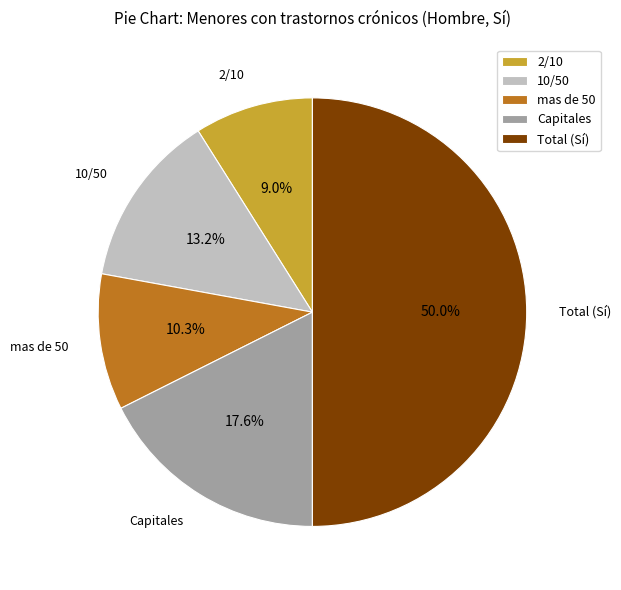

Is the sum of 10/50 and mas de 50 greater than half?

No